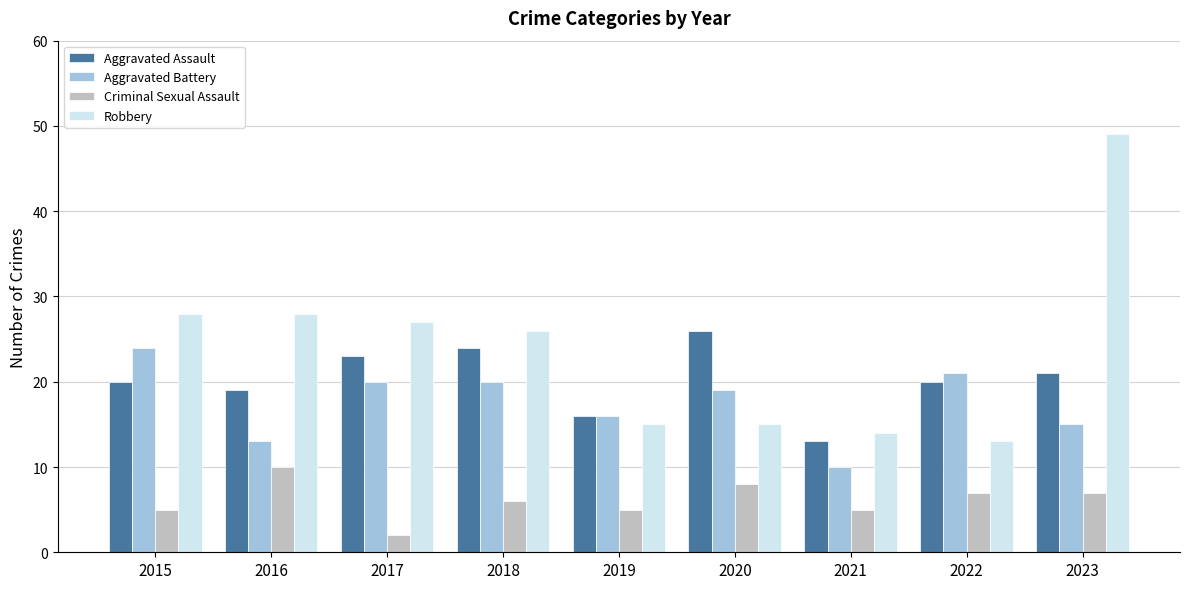

What is the sum of the Criminal Sexual Assault values at 2017 and 2023?

9